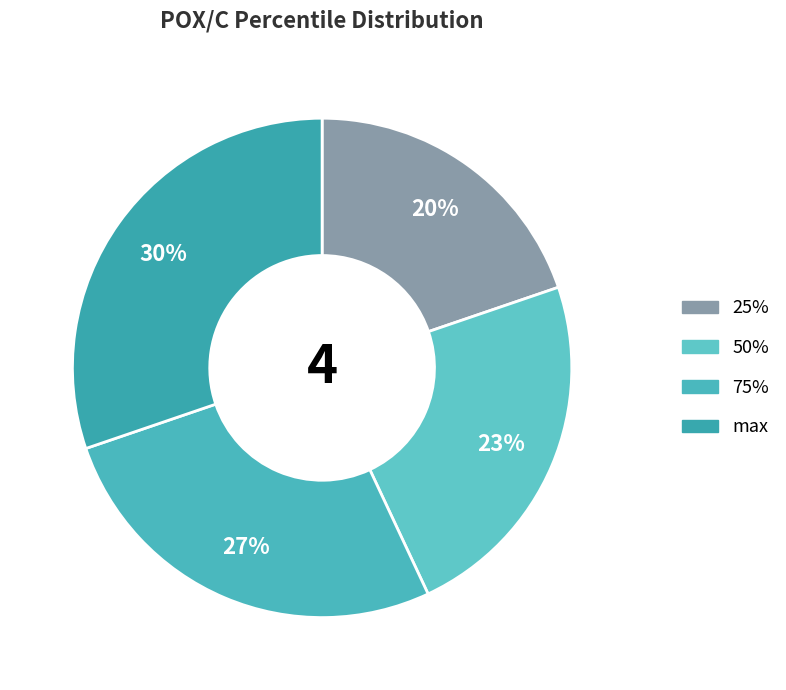

True or false: 75% accounts for 27% of the total.

True